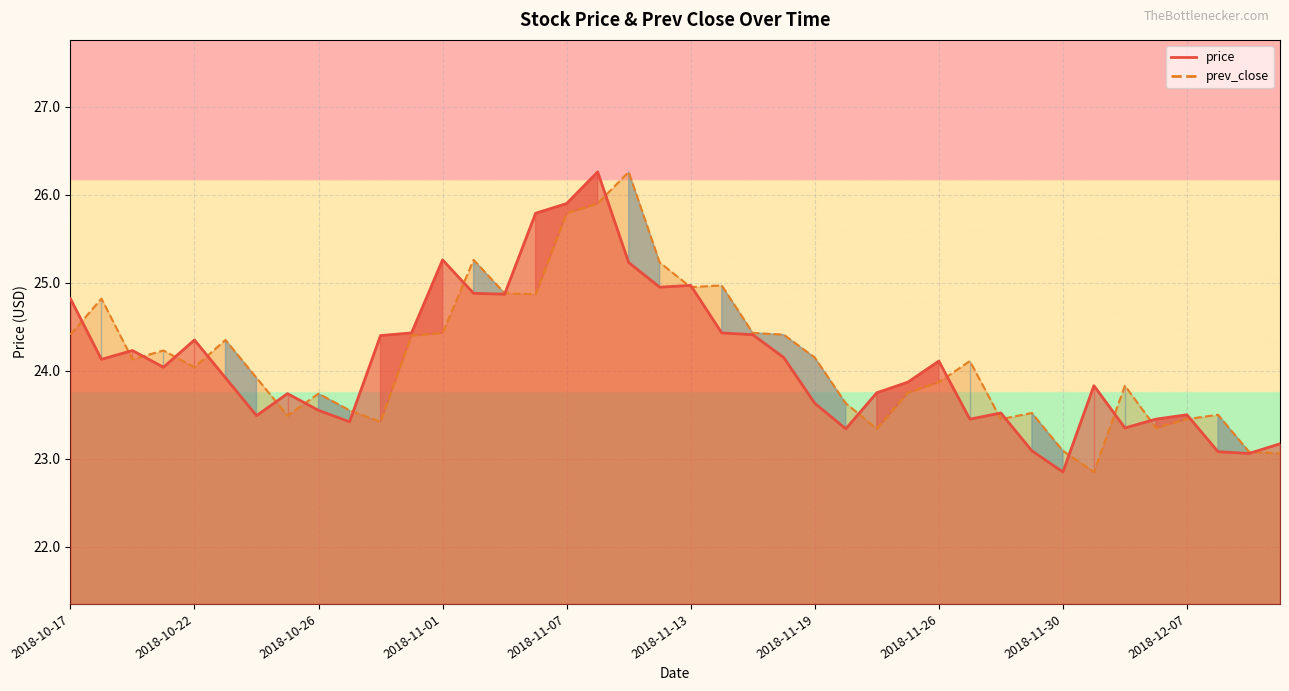

Which has a higher value, 2018-11-20 or 2018-11-30?

2018-11-20